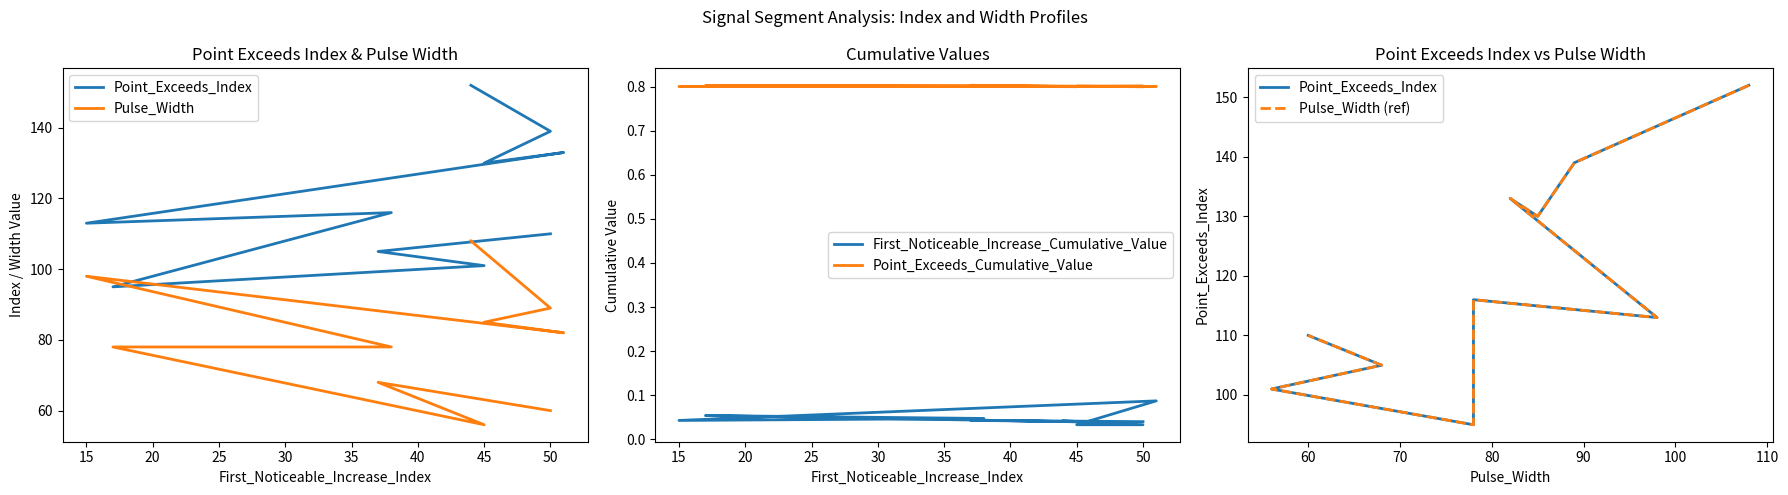

What is the difference between the maximum and minimum values in the Point_Exceeds_Index series?

57.0